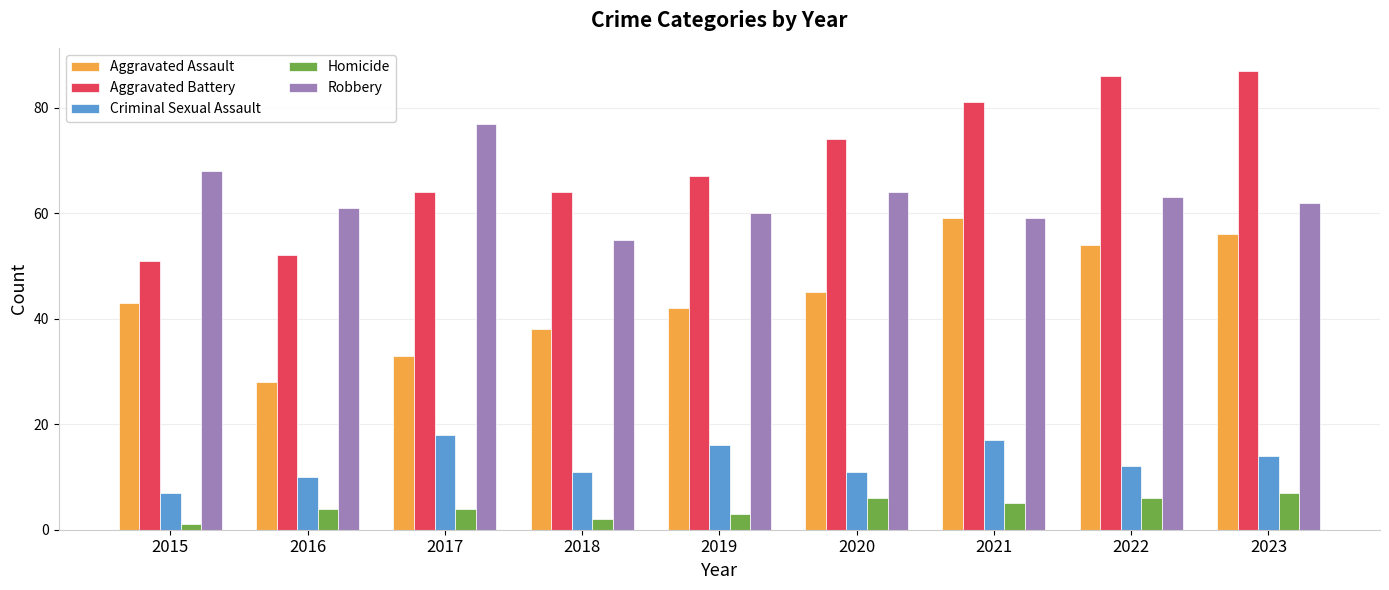

List the series in order of their peak value, lowest first.

Homicide, Criminal Sexual Assault, Aggravated Assault, Robbery, Aggravated Battery